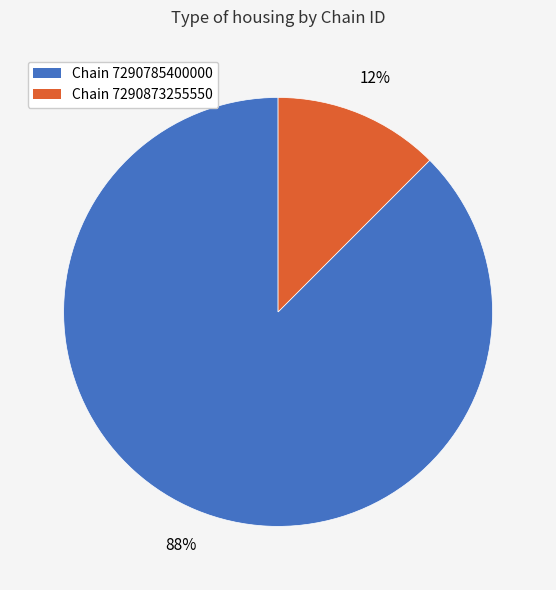

Is there any slice that represents more than half of the pie?

Yes